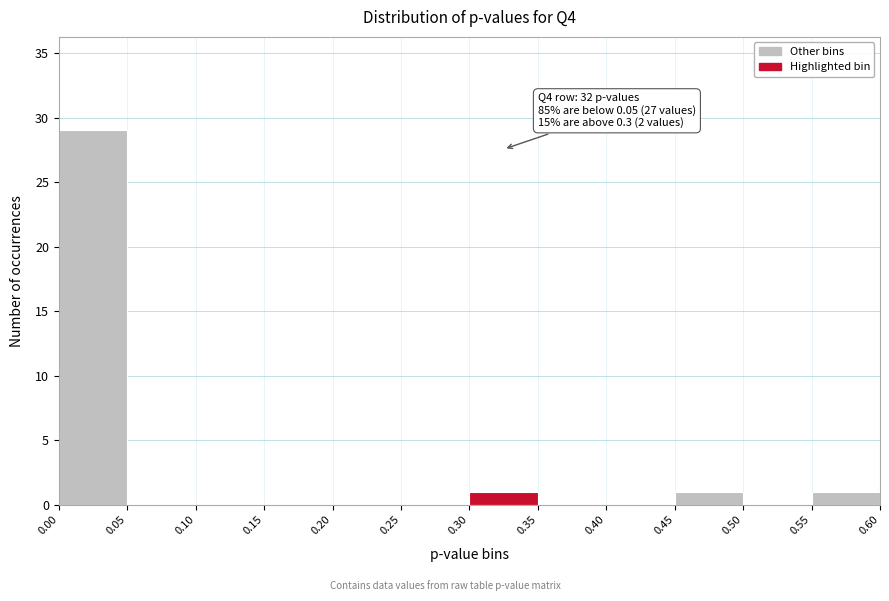

Which range on the x-axis has the tallest bar?

0.00 to 0.05